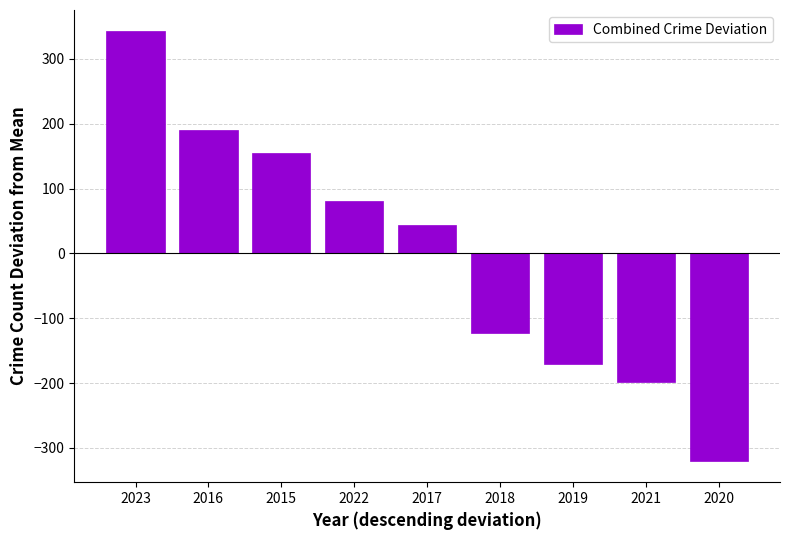

What is the change in value from 2016 to 2019?

-361.0